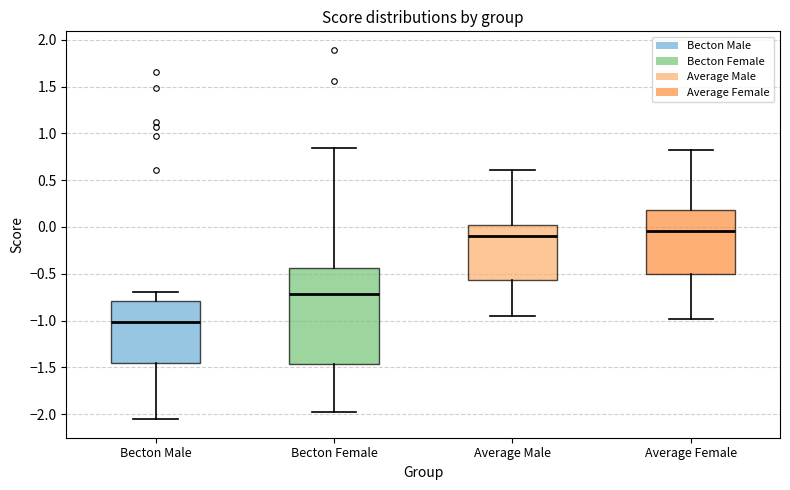

Where does the median line of the box for Average Male sit on the y-axis? The values are not printed on the chart, so give them approximately, as read against the axis.

-0.10